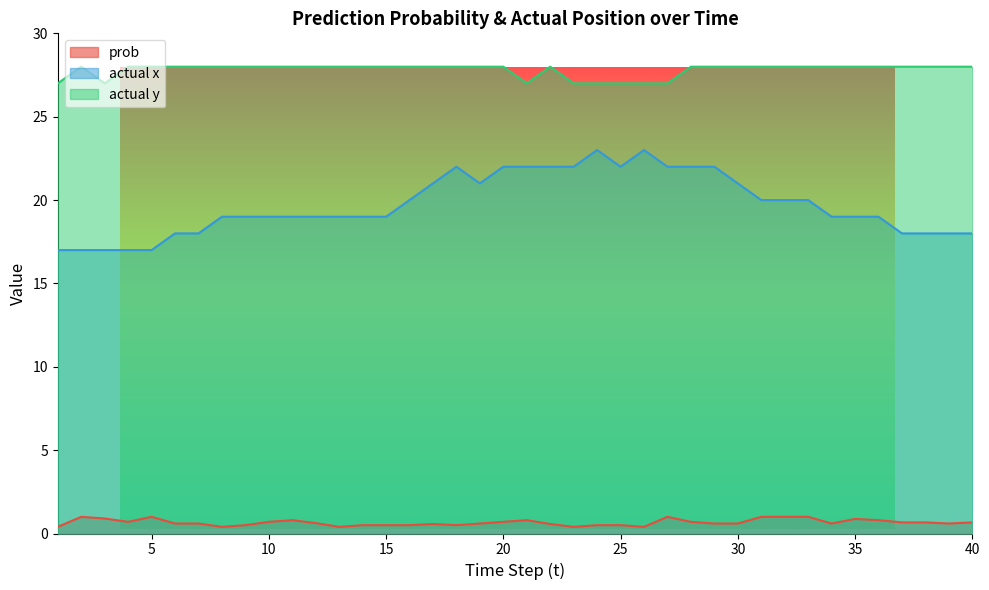

True or false: actual y and actual x cross at least once.

False